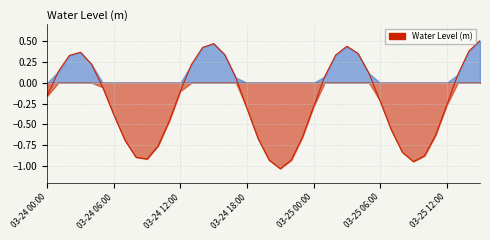

How many values are below 0?

23